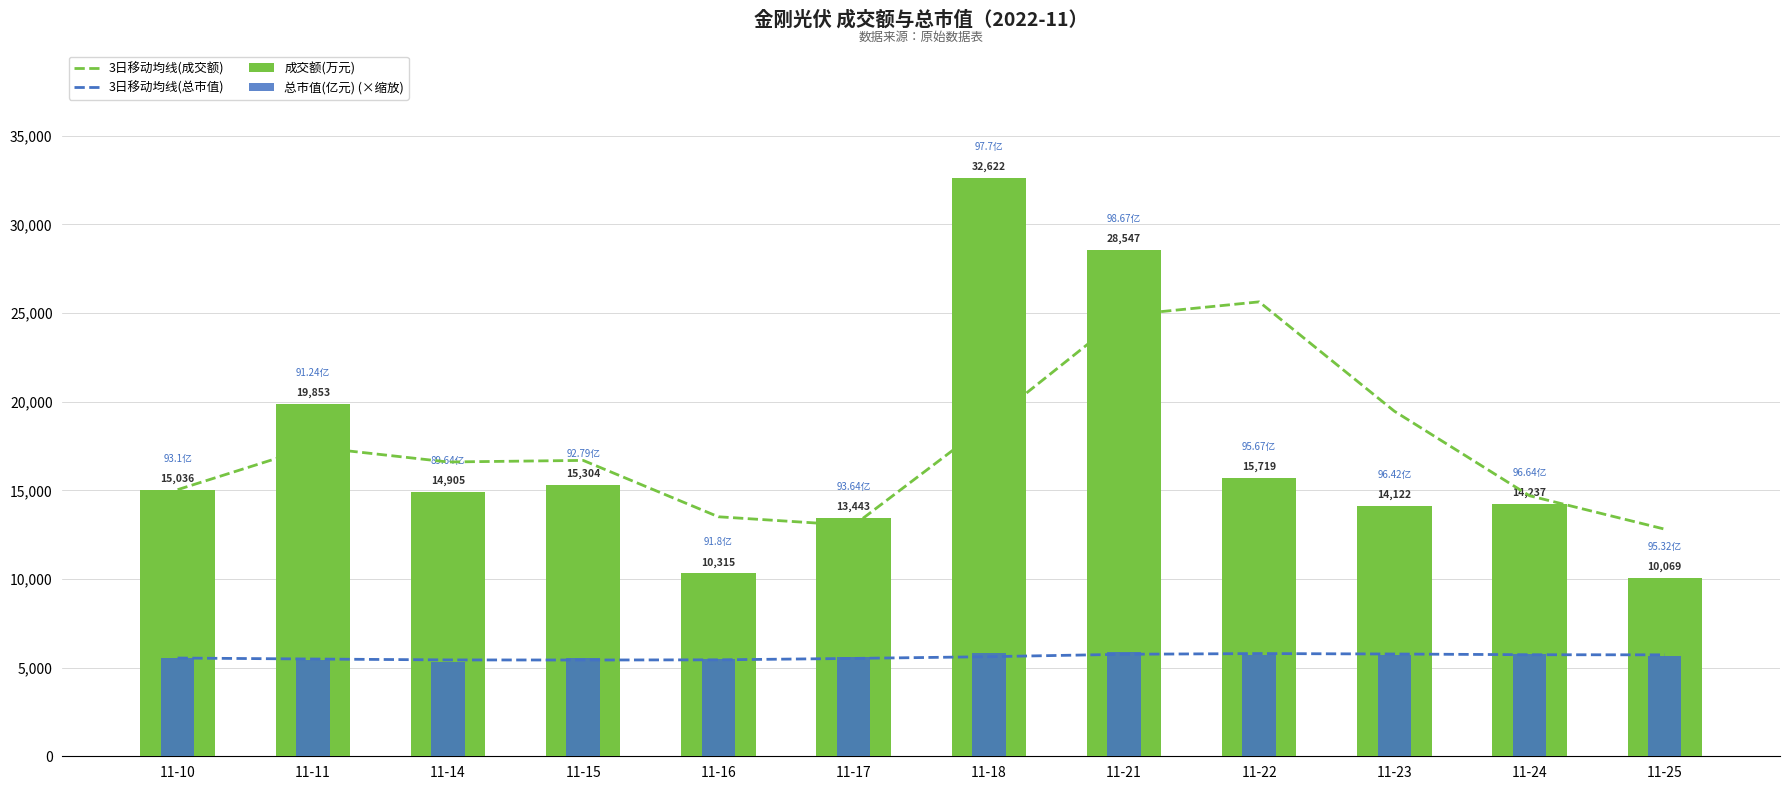

List the series in order of their peak value, lowest first.

3日移动均线(总市值), 总市值(亿元) (×缩放), 3日移动均线(成交额), 成交额(万元)